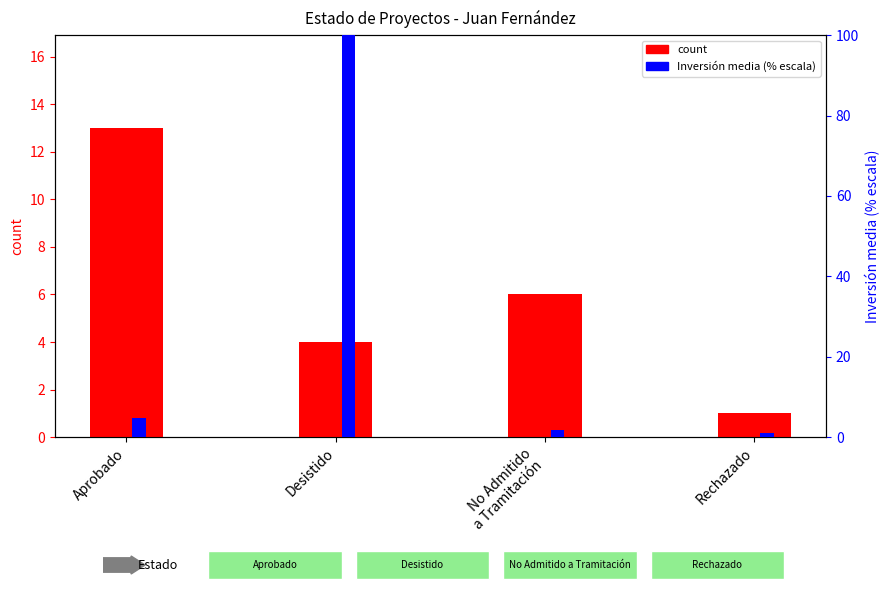

The value of mean Inversión pct at Desistido is 100.0. True or false?

True